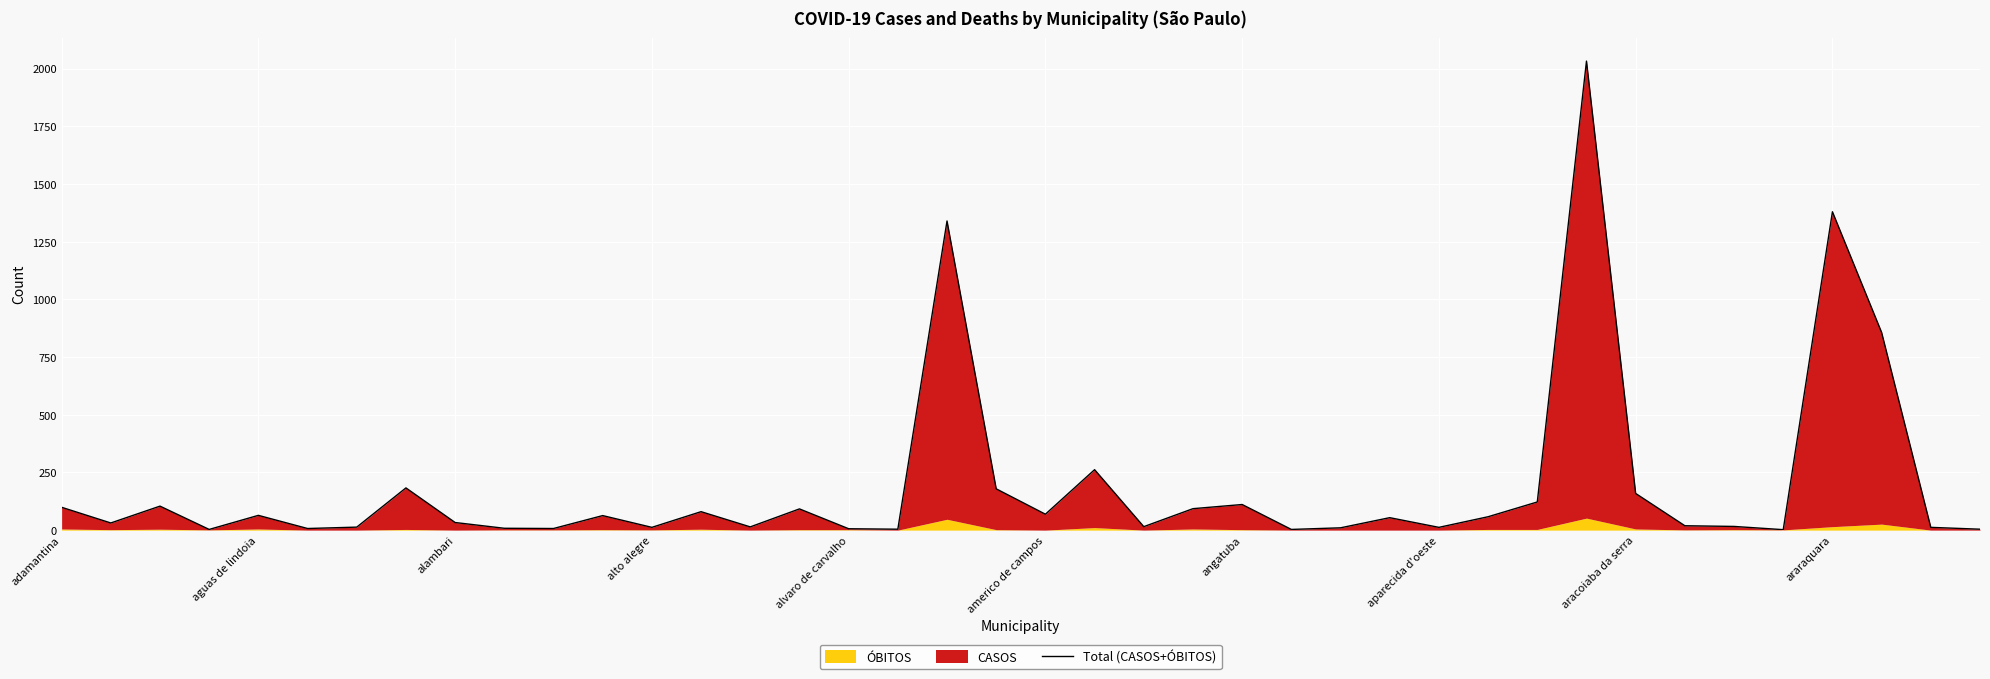

What is the ratio of the value at americo de campos to the value at angatuba?

0.6